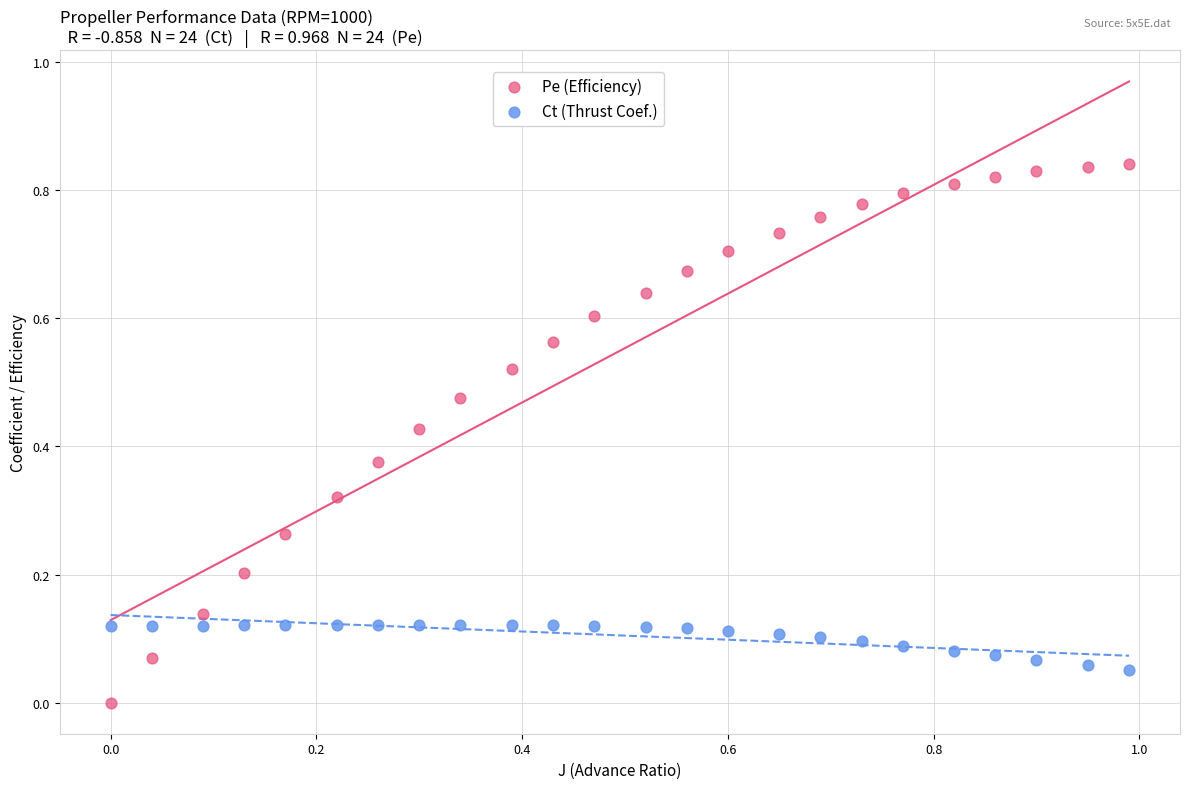

What is the X range (max minus min) for the scatter plot?

1.0